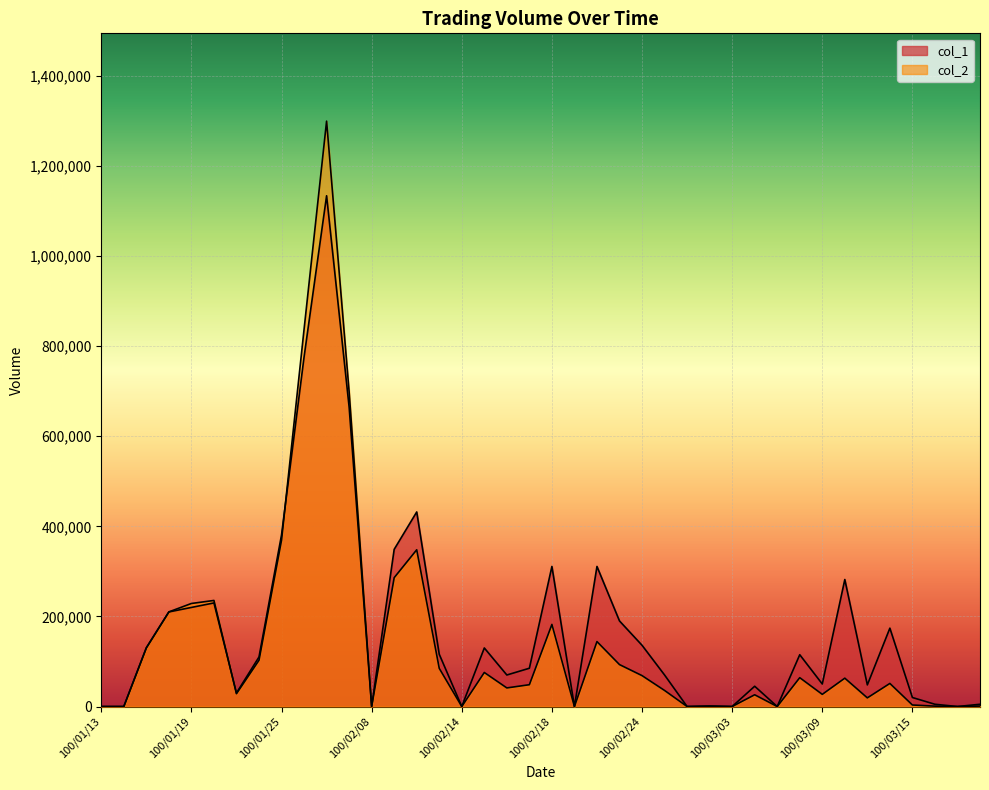

True or false: col_1 has more than 1 points higher than both neighbors.

True